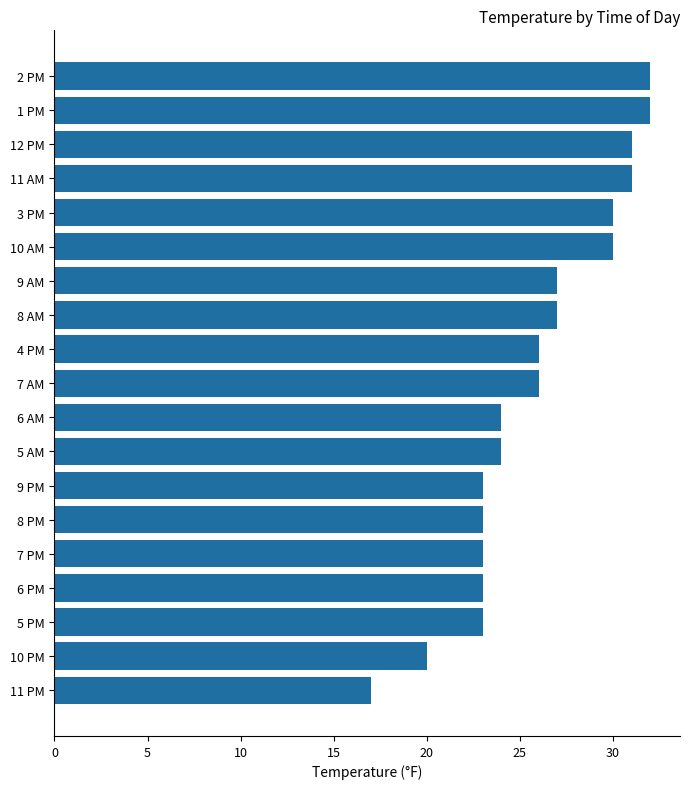

What is the average value?

26